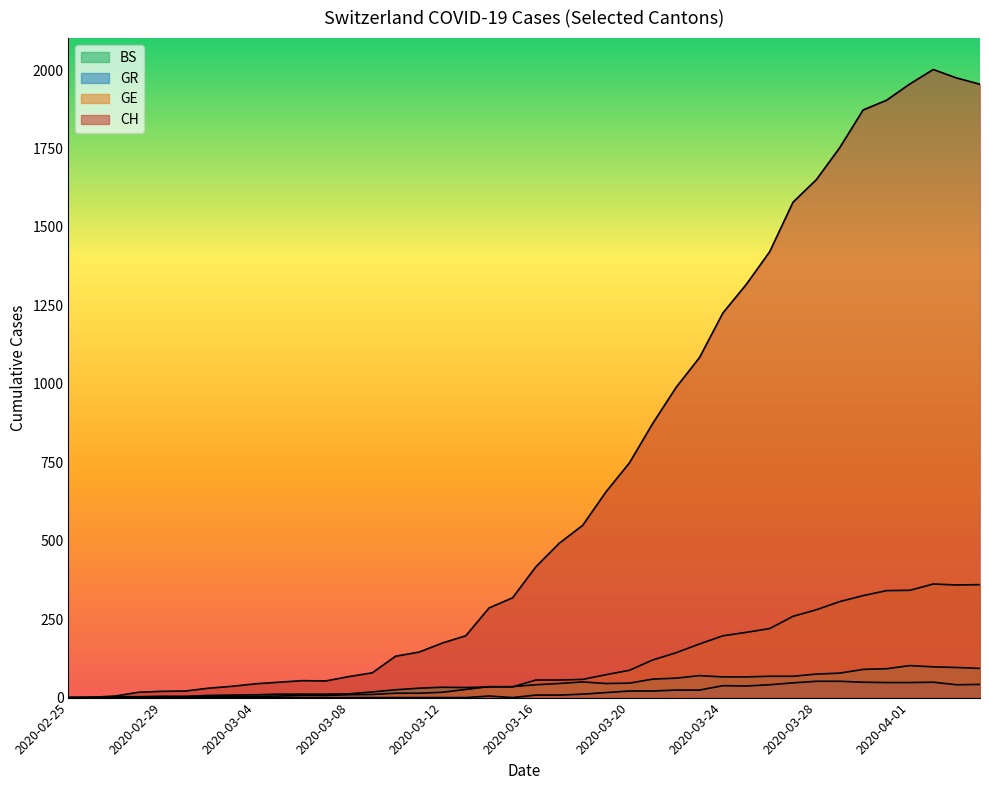

What is the highest value of the GE series?

362